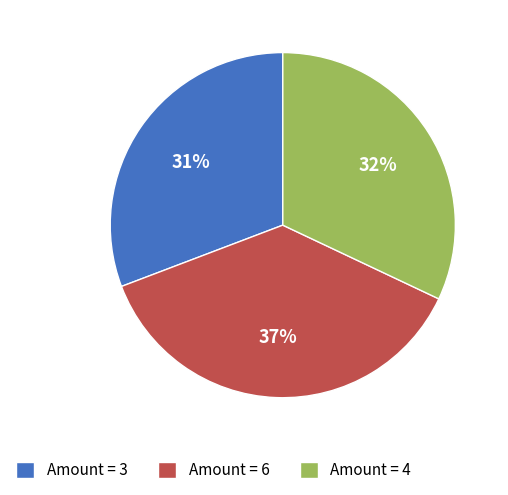

To the nearest percent, what is the difference between the Amount = 4 and Amount = 3 slice percentages?

1%